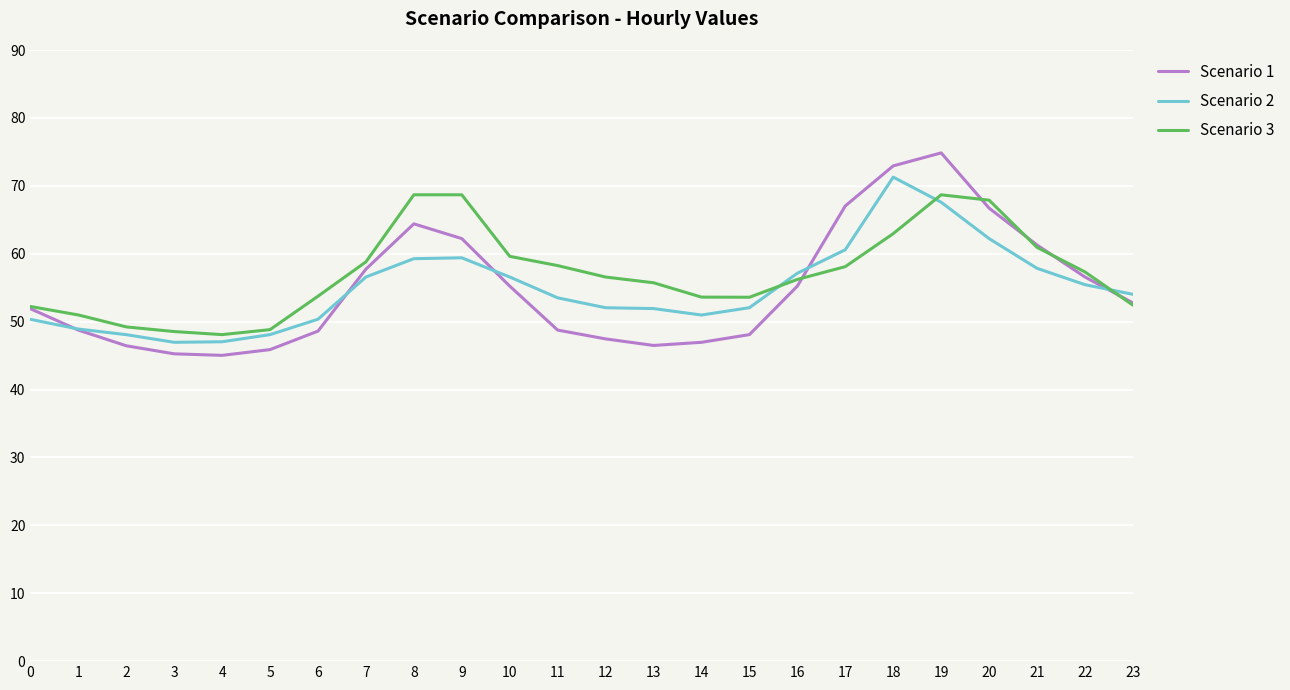

What is the total value across all series at 18?

207.2